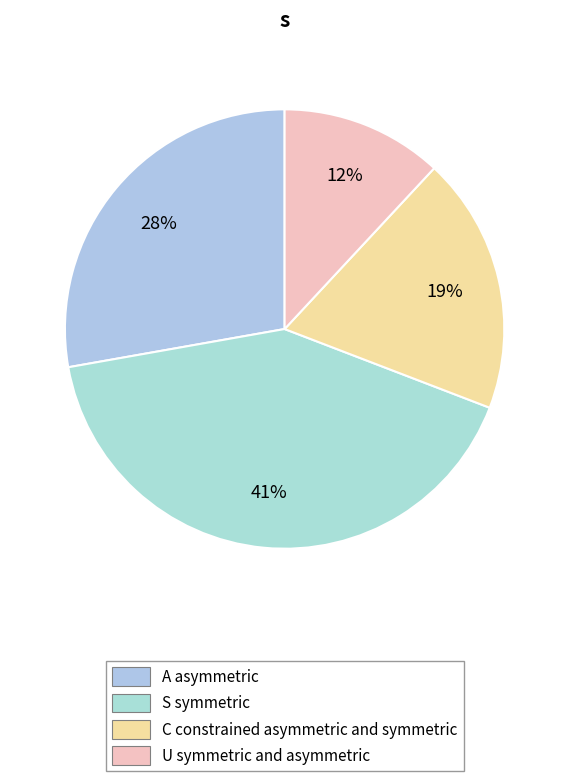

To the nearest percent, what is the difference between the largest and smallest slice percentages?

29%